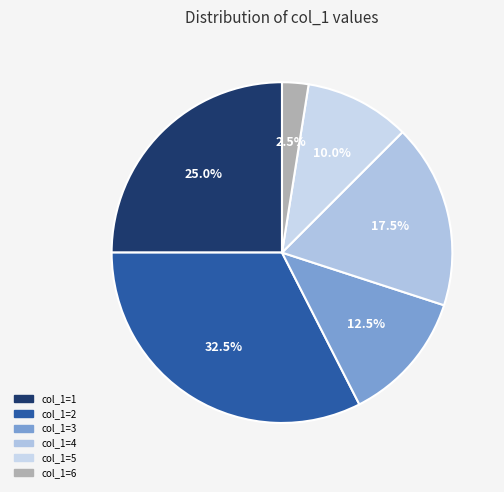

Count the number of slices in the pie.

6